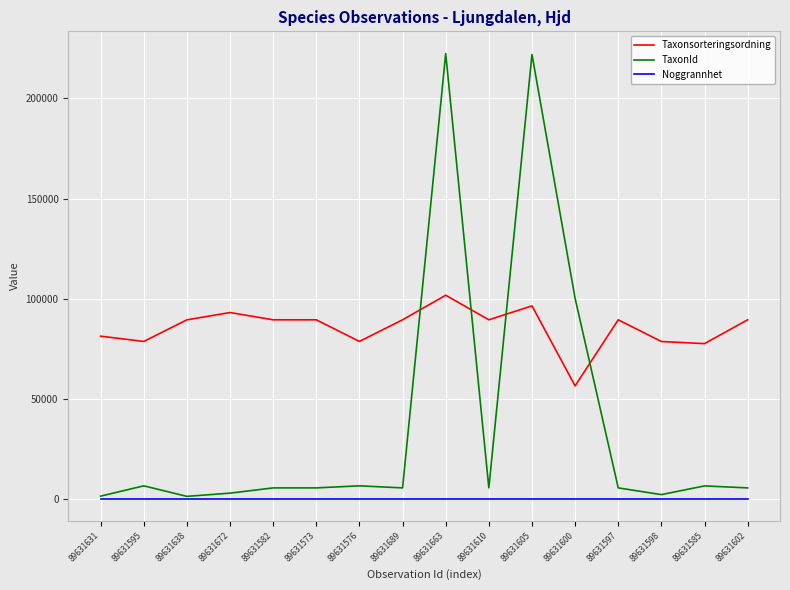

What position from the right is 89631610?

7